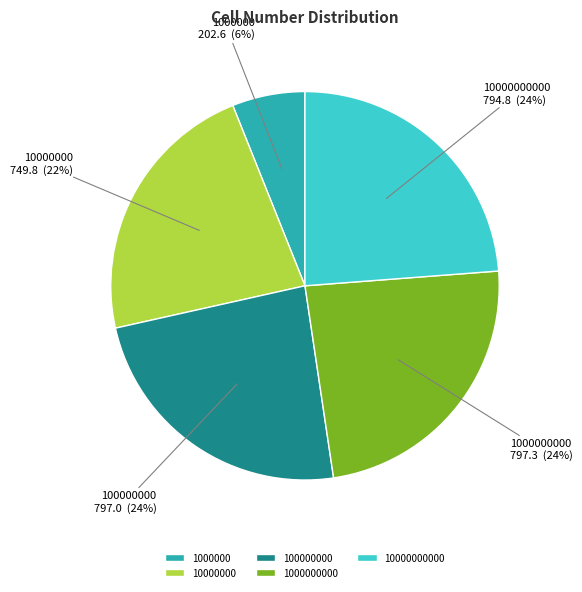

How many slices are in this pie chart?

5